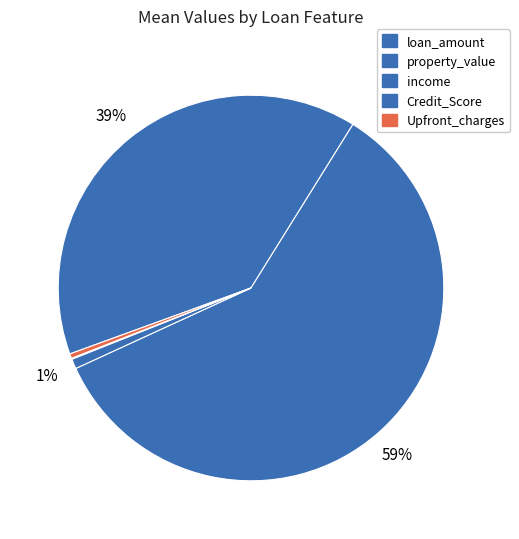

Which category has the biggest portion of the pie?

property_value